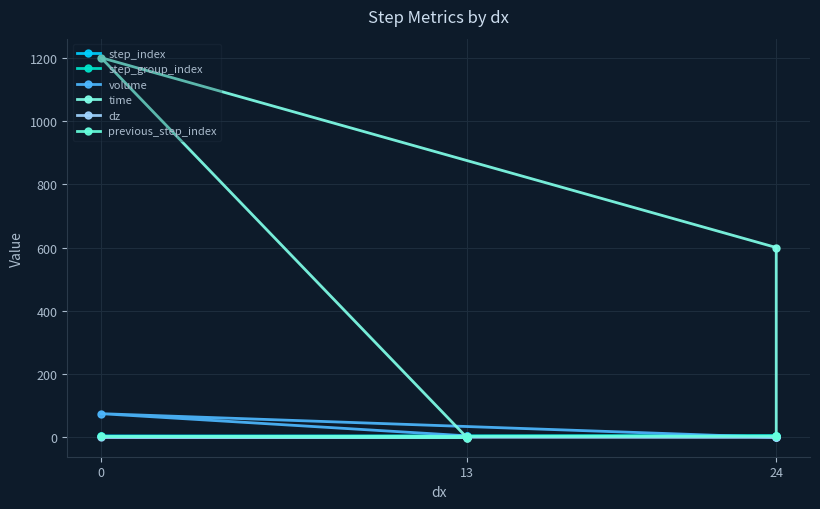

The value of time at 24 is 379.0. True or false?

False